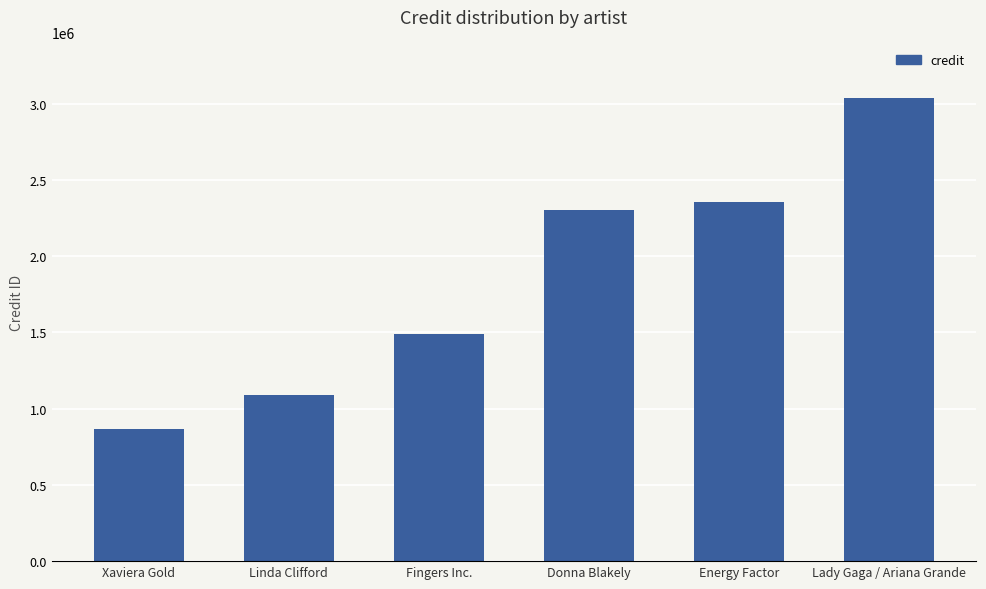

Read the value at Lady Gaga / Ariana Grande, to the nearest 100.

3037700